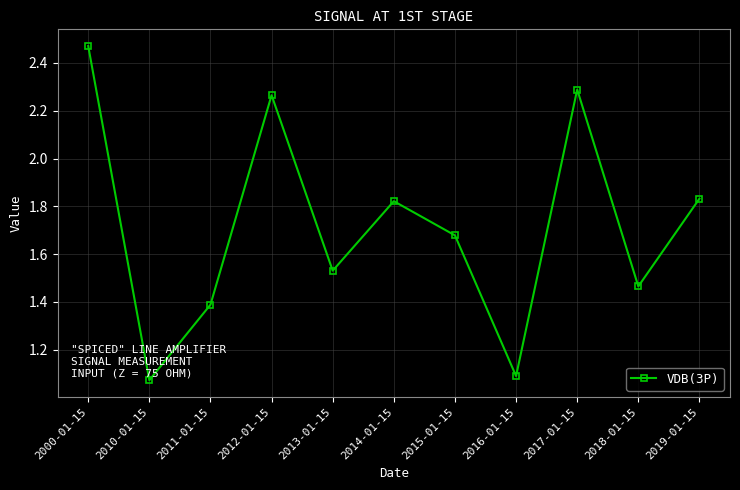

What is the sum of all values?

18.9